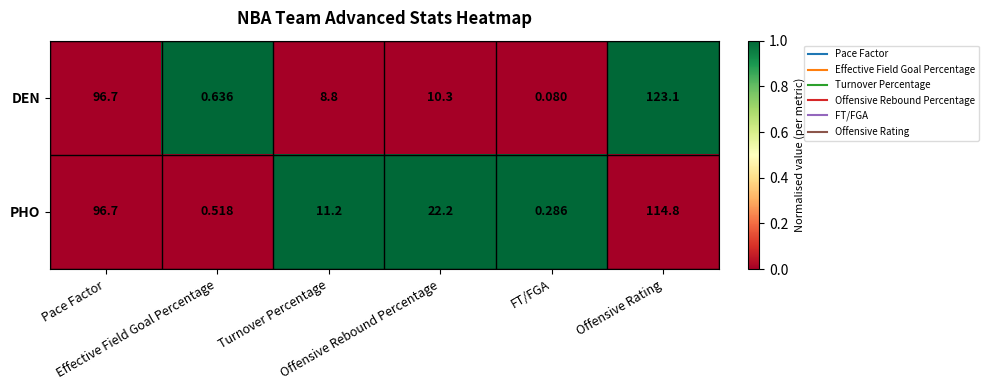

Which series has the largest total across all categories?

PHO